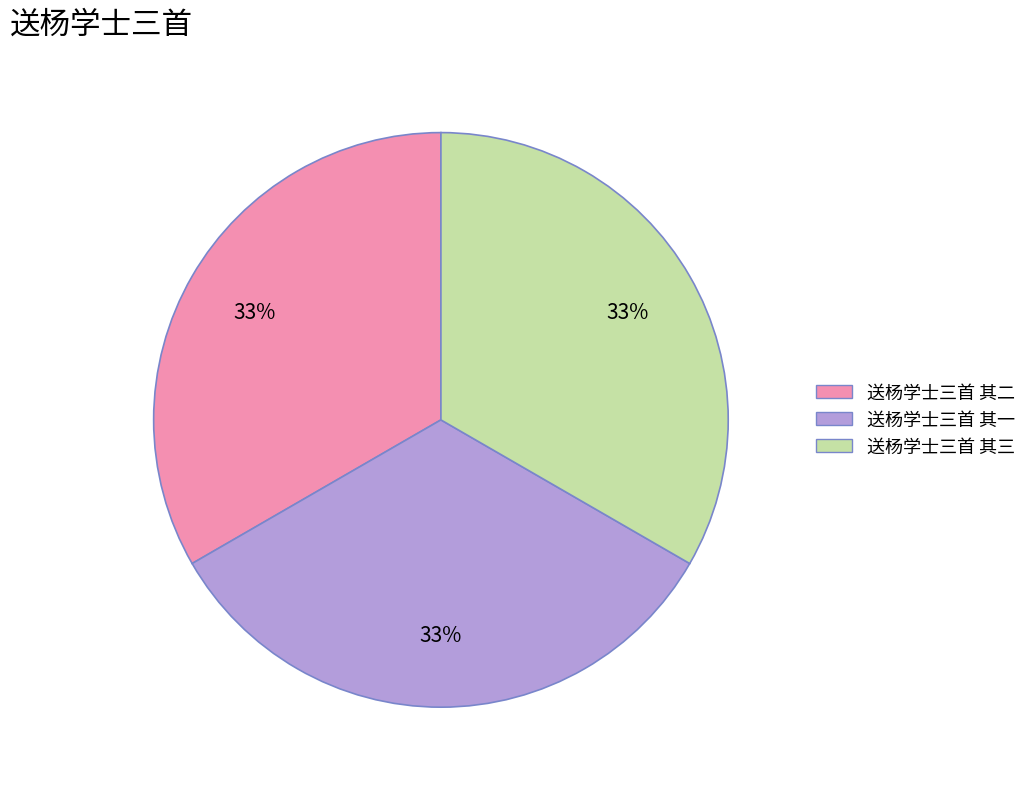

What percentage is the 送杨学士三首 其三 slice, to the nearest percent?

33%